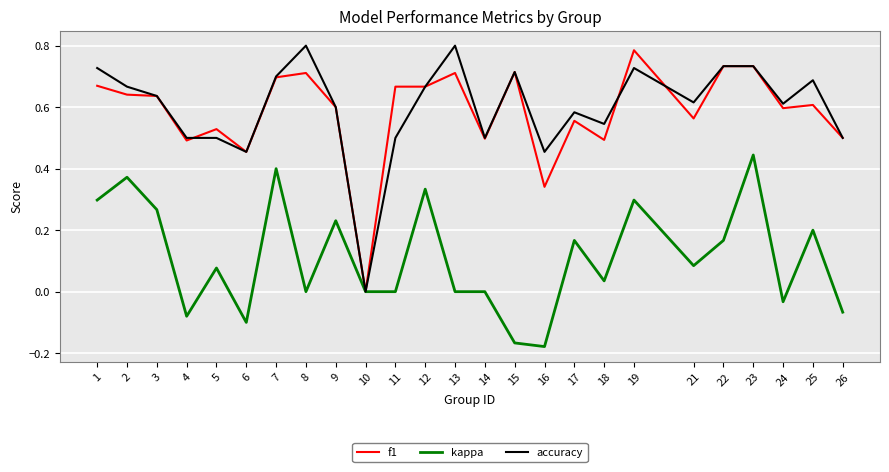

Between 2 and 5, which series saw the biggest shift?

kappa